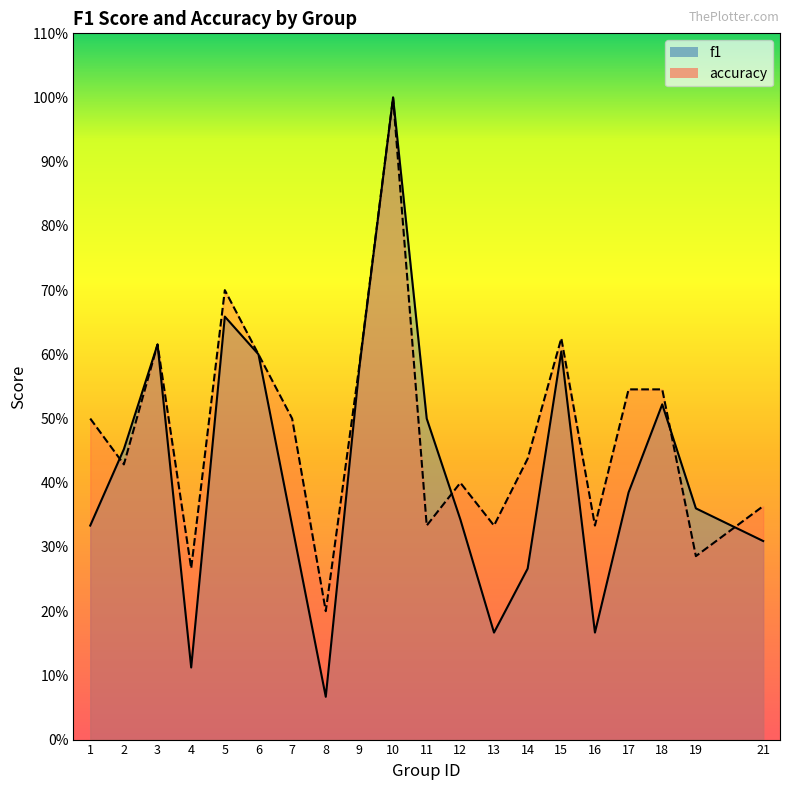

What is the average value of the accuracy series?

0.5